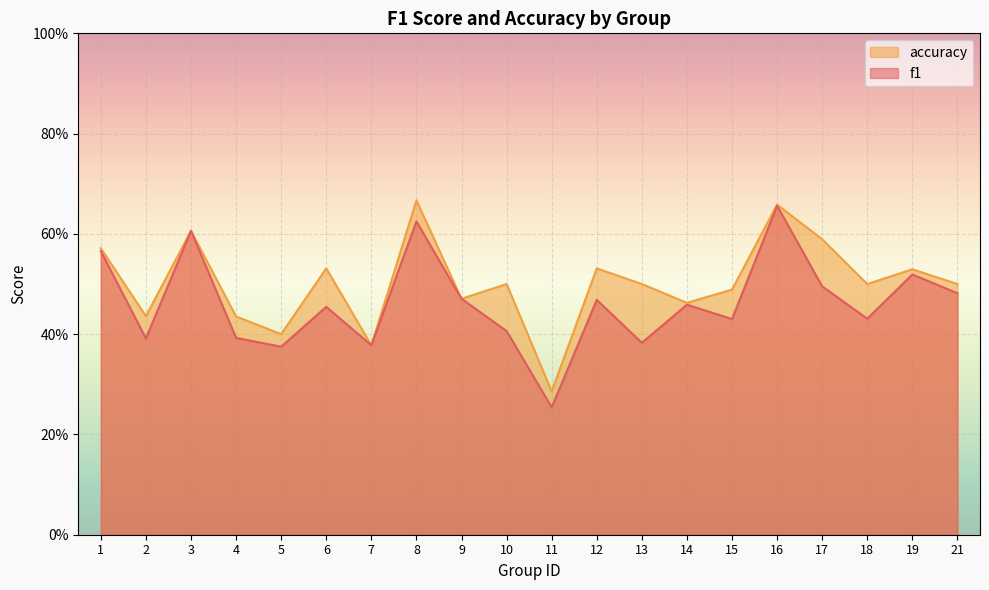

Reading left to right, extract all data points from this chart.

f1: 1=0.6	2=0.4	3=0.6	4=0.4	5=0.4	6=0.5	7=0.4	8=0.6	9=0.5	10=0.4	11=0.3	12=0.5	13=0.4	14=0.5	15=0.4	16=0.7	17=0.5	18=0.4	19=0.5	21=0.5
accuracy: 1=0.6	2=0.4	3=0.6	4=0.4	5=0.4	6=0.5	7=0.4	8=0.7	9=0.5	10=0.5	11=0.3	12=0.5	13=0.5	14=0.5	15=0.5	16=0.7	17=0.6	18=0.5	19=0.5	21=0.5